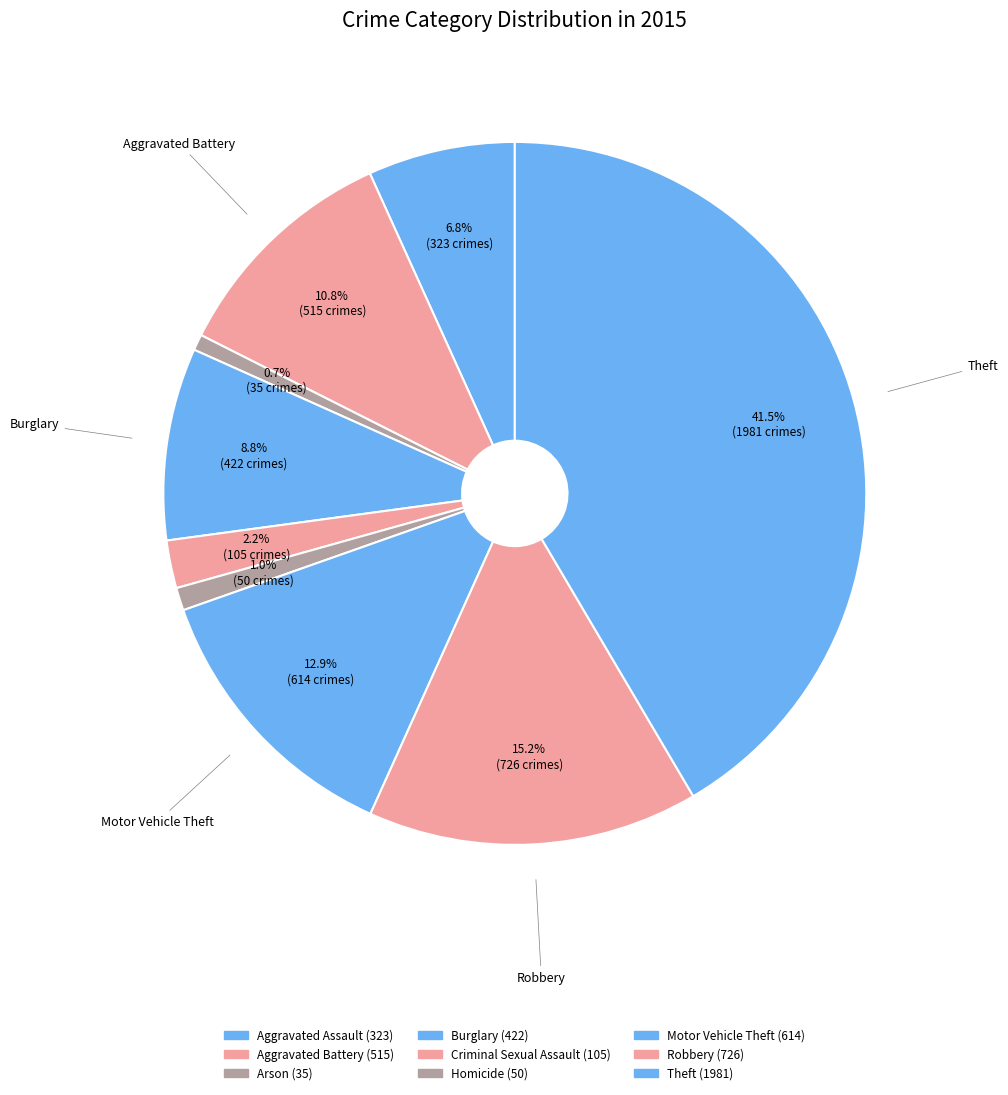

Do Aggravated Battery and Burglary together represent more than half of the pie?

No